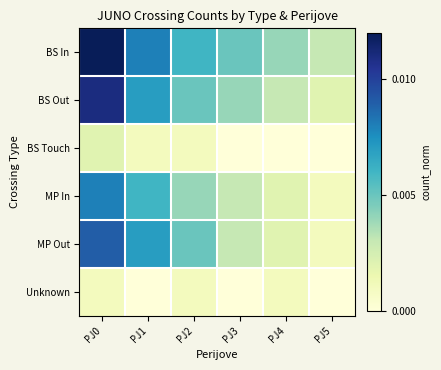

Rank the series by their maximum value, from highest to lowest.

BS In, BS Out, MP Out, MP In, BS Touch, Unknown